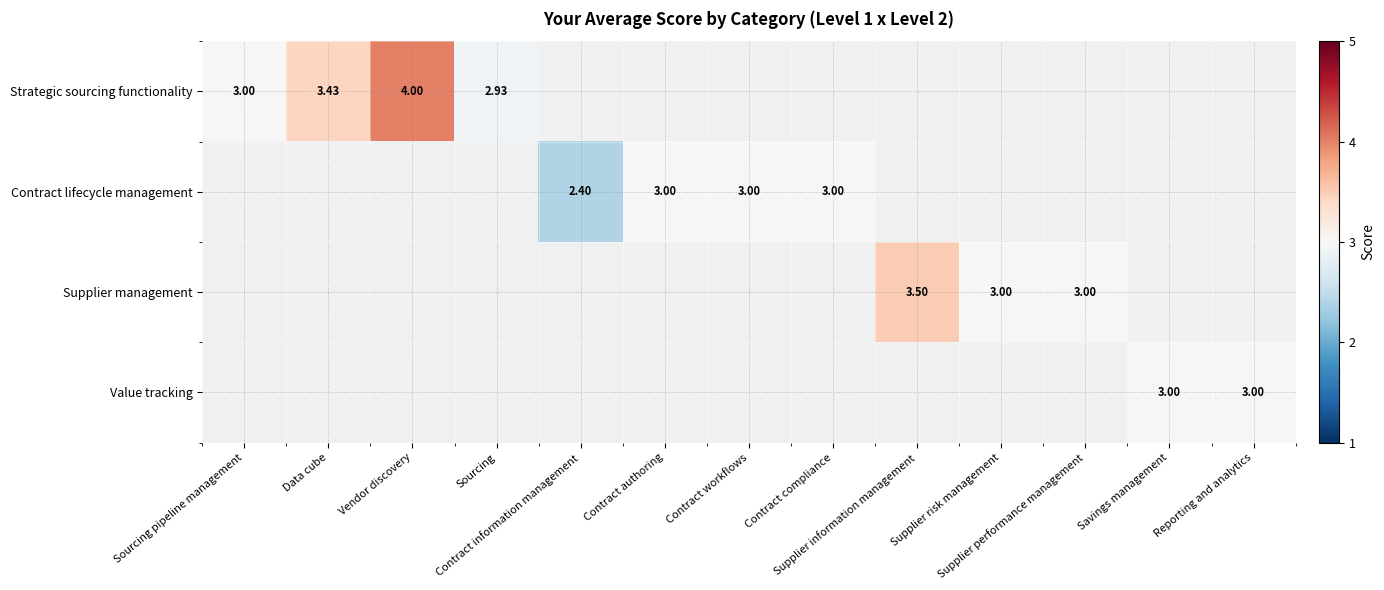

Which has a higher value, Savings management or Data cube?

Data cube